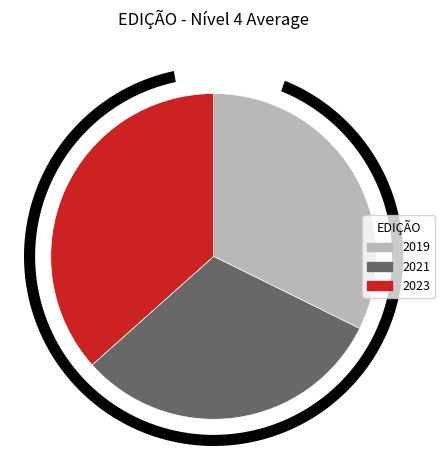

How many slices are in this pie chart?

3